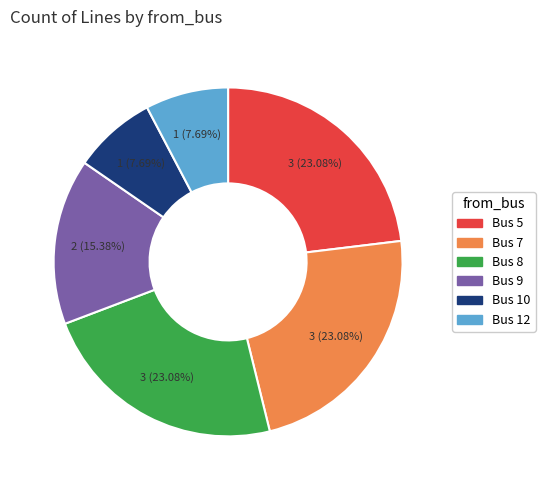

To the nearest percent, what is the difference between the largest and smallest slice percentages?

15%